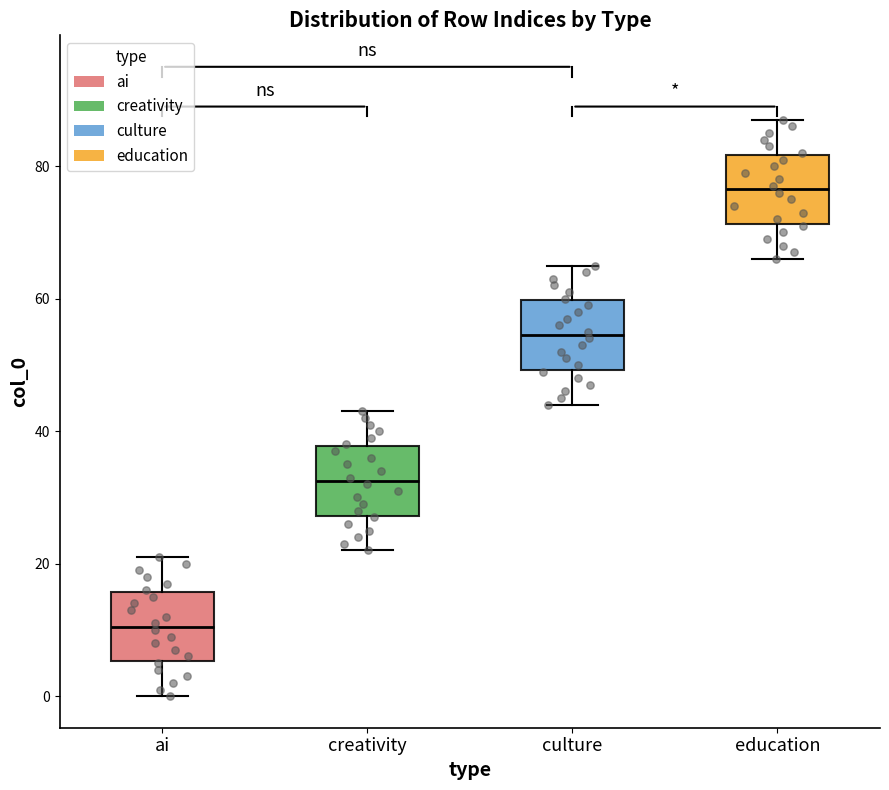

Where is the upper edge of the box for education on the y-axis? The values are not printed on the chart, so give them approximately, as read against the axis.

82